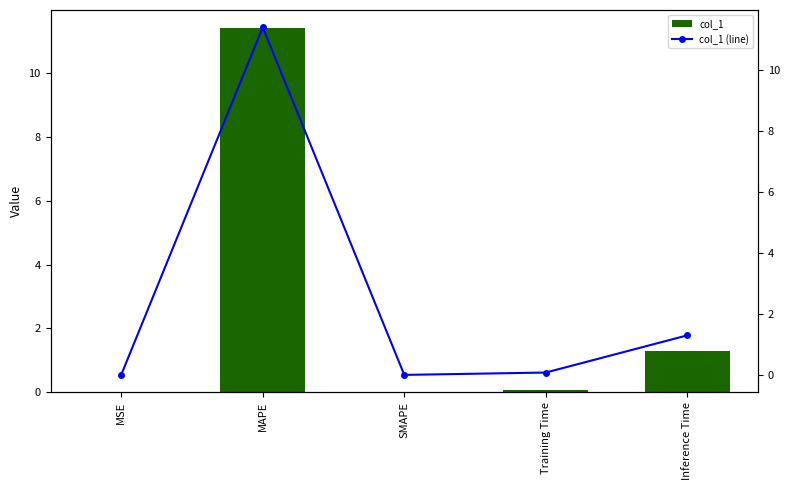

Reading left to right, list all the values displayed in this chart.

col_1: 0.0	11.4	0.0	0.1	1.3
col_1 (line): 0.0	11.4	0.0	0.1	1.3